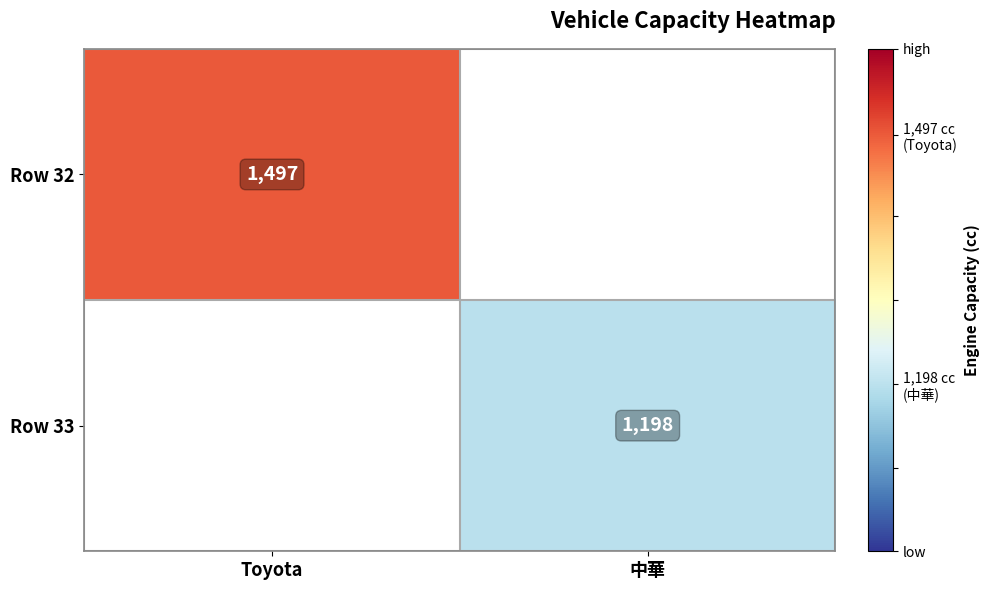

Is it true that Row 32 equals 1961.3 at Toyota?

False